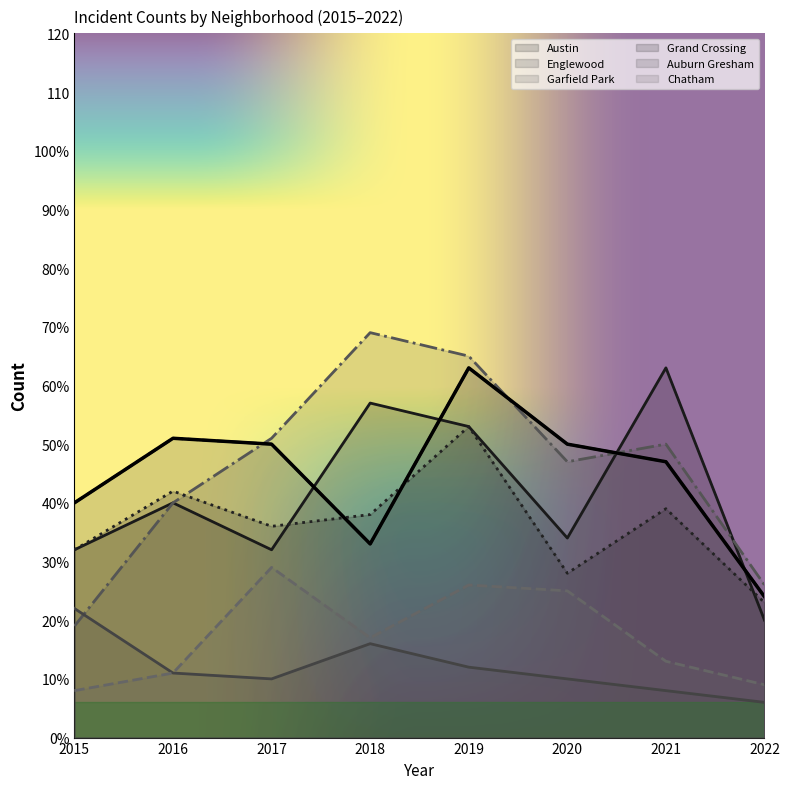

True or false: Garfield Park has a value of 26 at 2022.

True